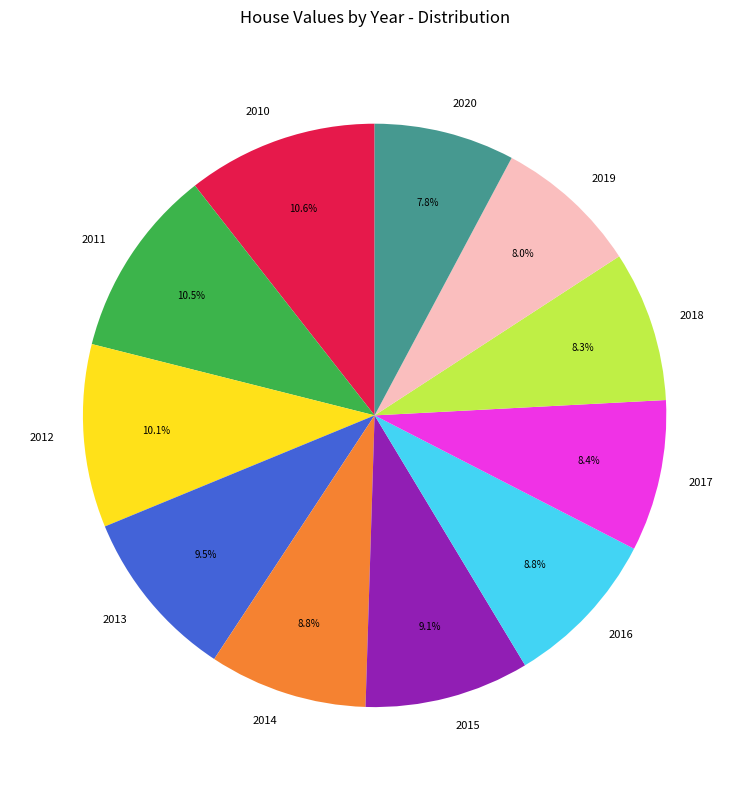

Is there a majority slice in this chart?

No